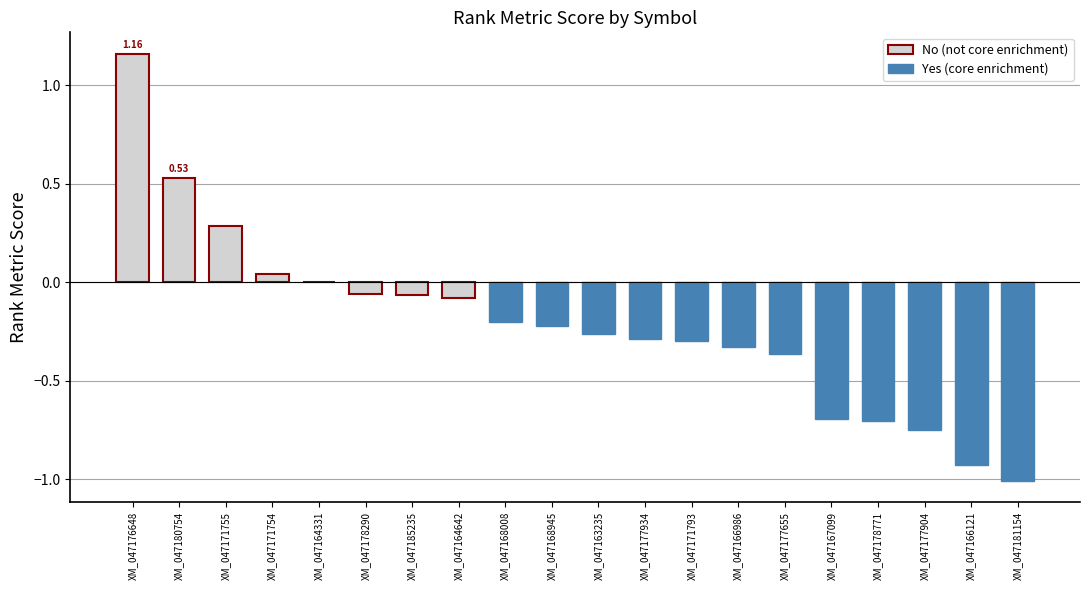

Reading left to right, extract all data points from this chart.

1.2	0.5	0.3	0.0	0.0	-0.1	-0.1	-0.1	-0.2	-0.2	-0.3	-0.3	-0.3	-0.3	-0.4	-0.7	-0.7	-0.7	-0.9	-1.0